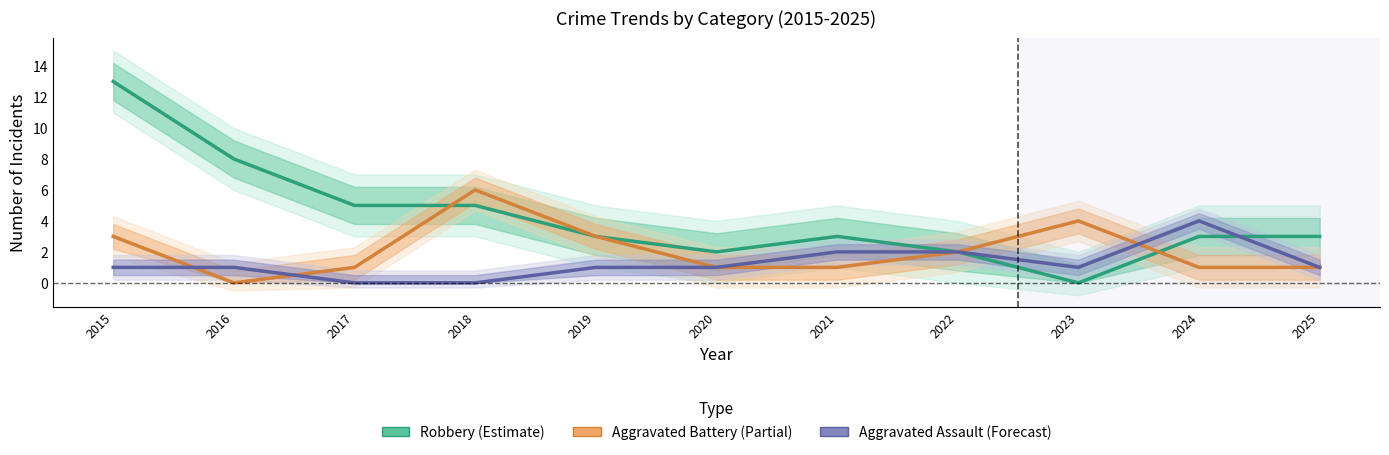

Reading left to right, what are all the values shown in this chart?

Robbery (Estimate): 2015=13	2016=8	2017=5	2018=5	2019=3	2020=2	2021=3	2022=2	2023=0	2024=3	2025=3
Aggravated Battery (Partial): 2015=3	2016=0	2017=1	2018=6	2019=3	2020=1	2021=1	2022=2	2023=4	2024=1	2025=1
Aggravated Assault (Forecast): 2015=1	2016=1	2017=0	2018=0	2019=1	2020=1	2021=2	2022=2	2023=1	2024=4	2025=1